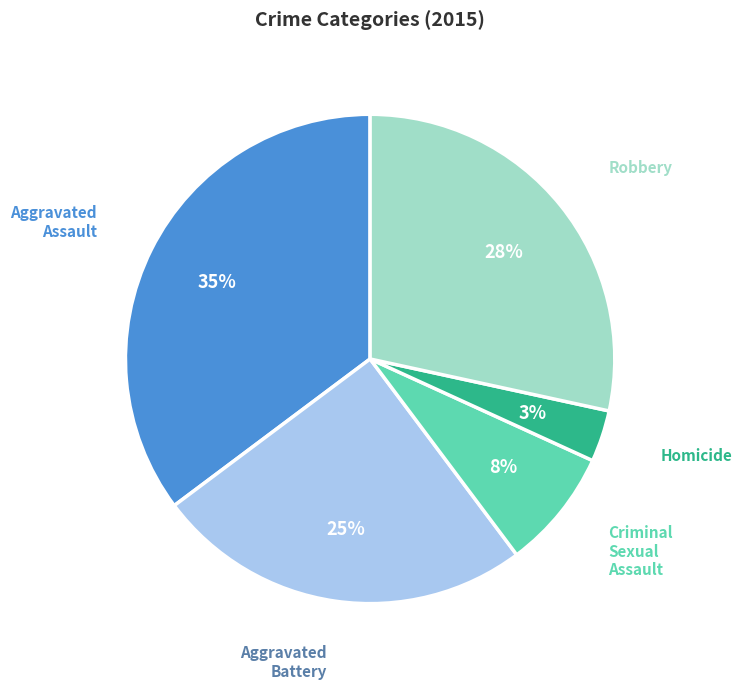

Does any single category account for the majority?

No